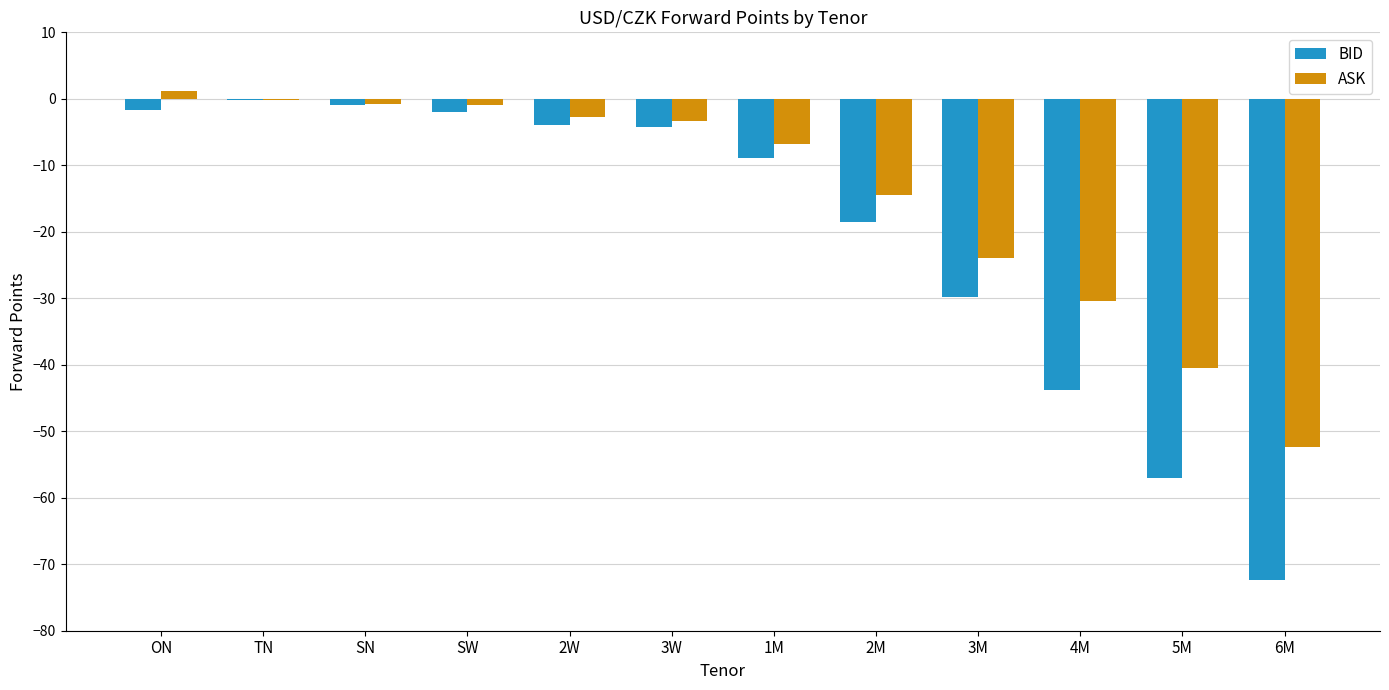

What is the average value of the BID series?

-20.3